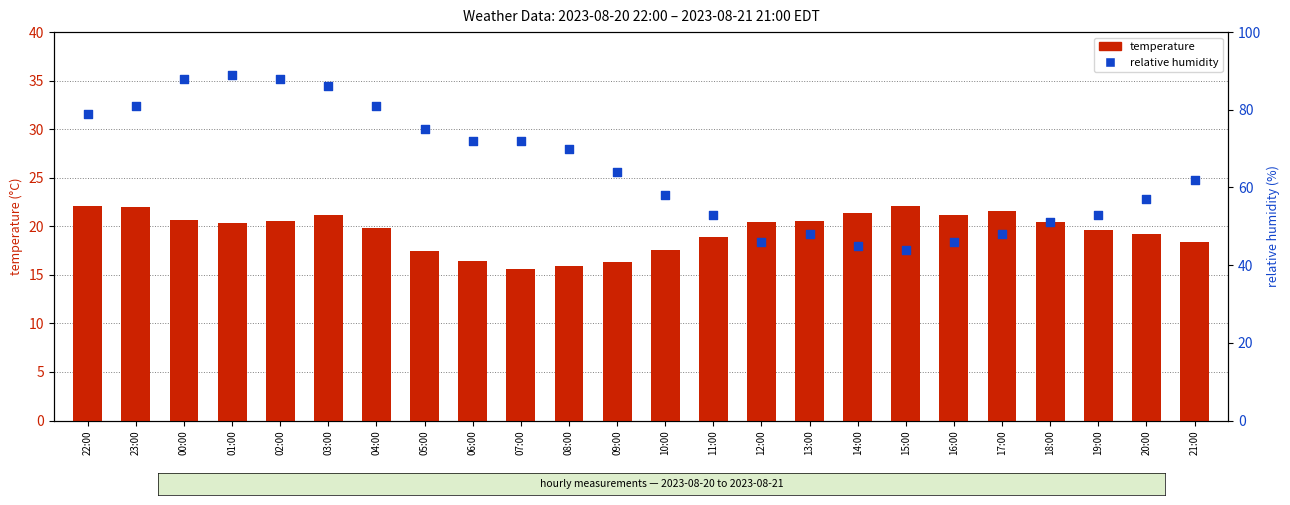

What is the total value across all series at 12:00?

66.4